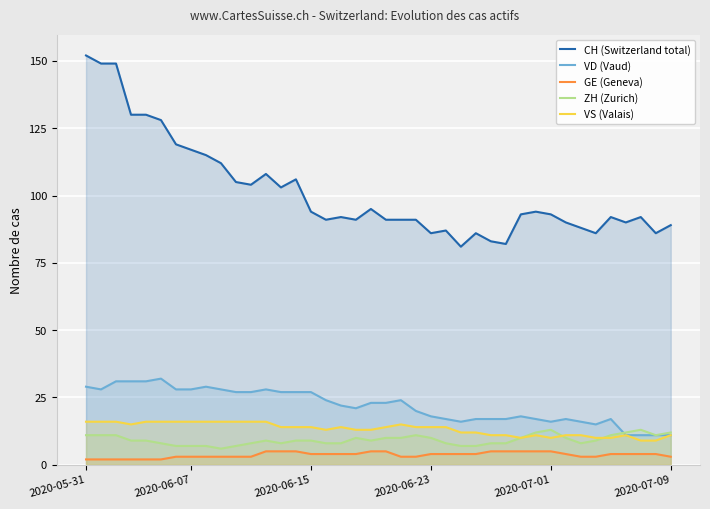

True or false: GE (Geneva) and VS (Valais) intersect in this chart.

False